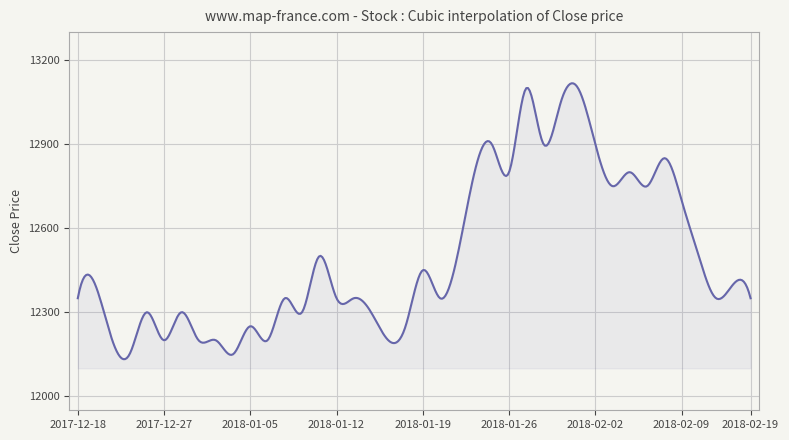

What is the greatest value displayed?

13117.4